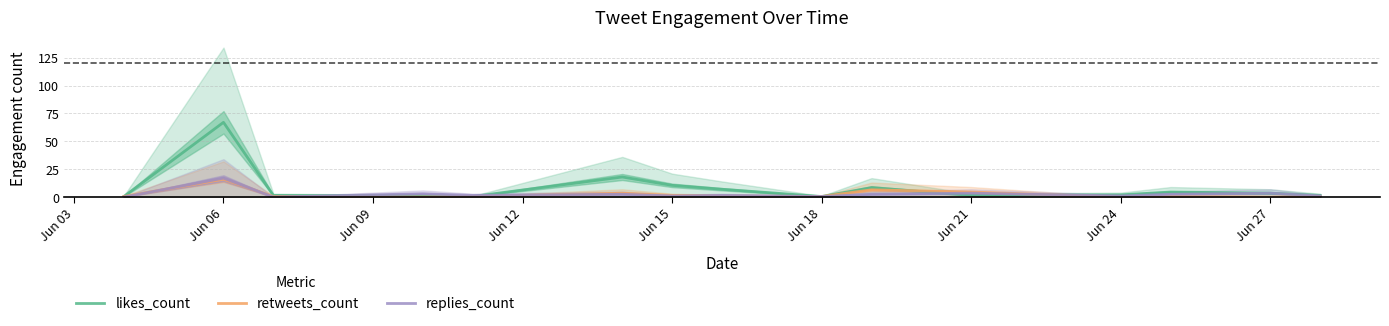

What is the difference between the maximum and second lowest values in the replies_count series?

17.0